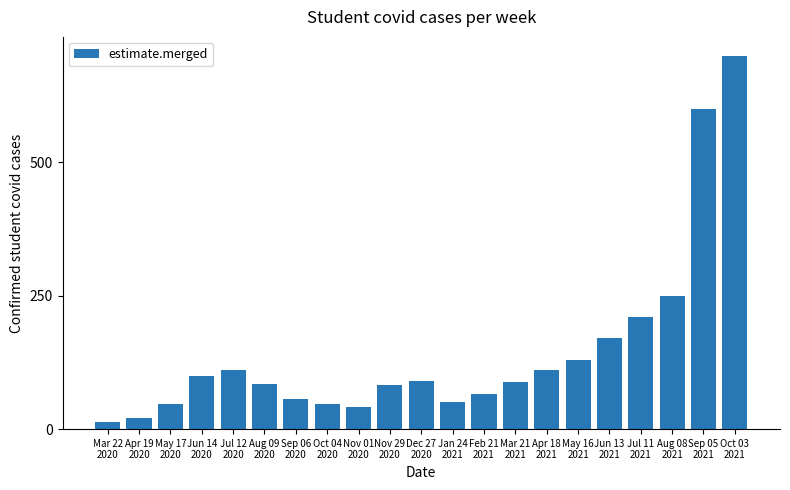

Does the chart contain any negative values?

No